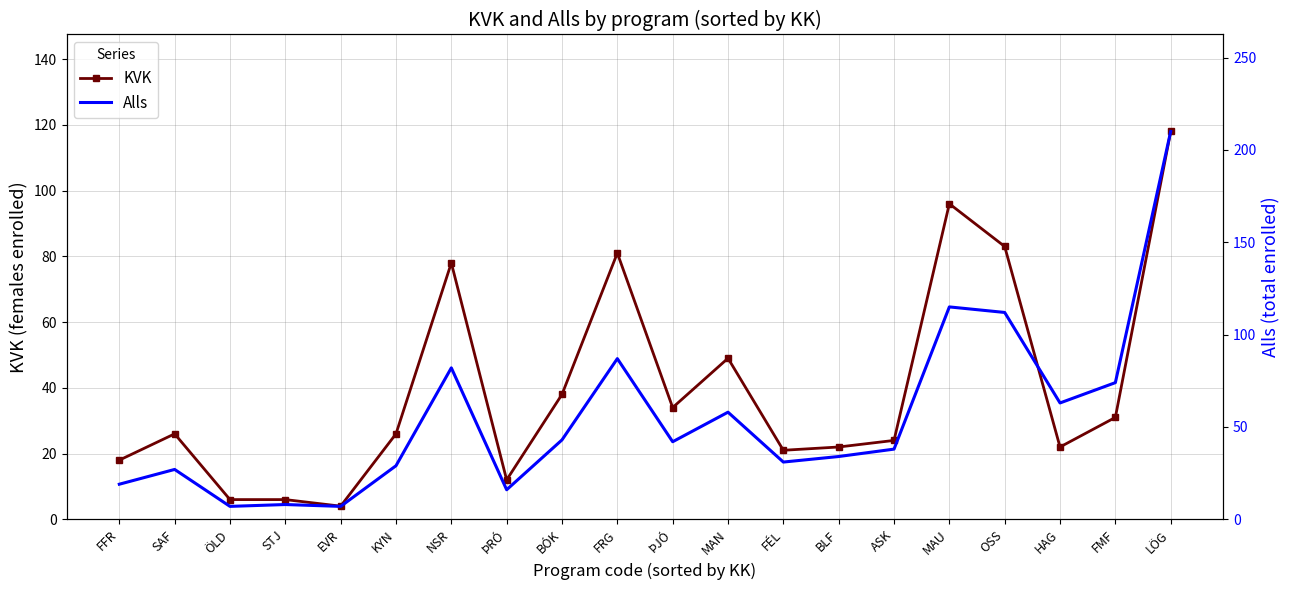

True or false: KVK and Alls cross at least once.

False